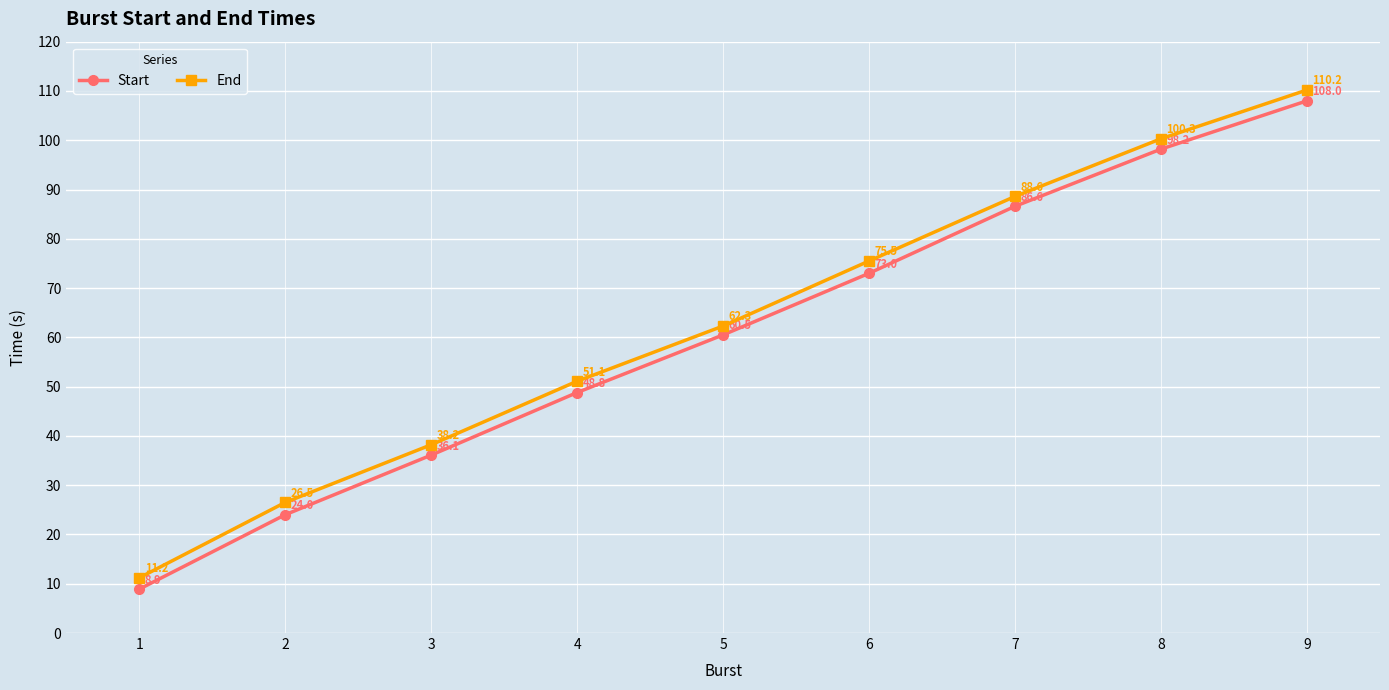

Reading left to right, list all the values displayed in this chart.

Start: 8.9	24.0	36.1	48.8	60.5	73.0	86.6	98.2	108.0
End: 11.2	26.5	38.2	51.1	62.3	75.5	88.6	100.3	110.2